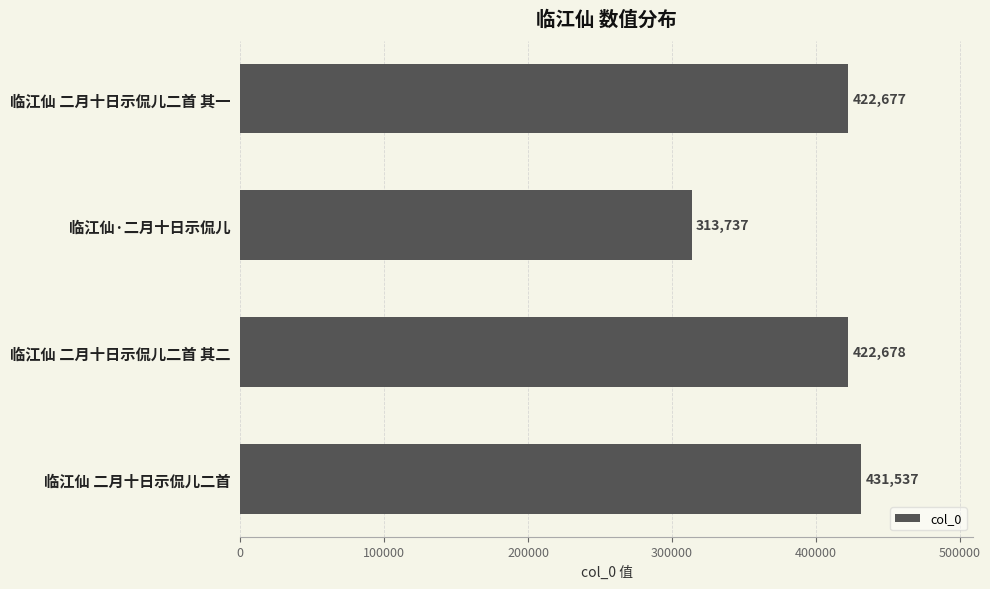

How many bars are there in total?

4